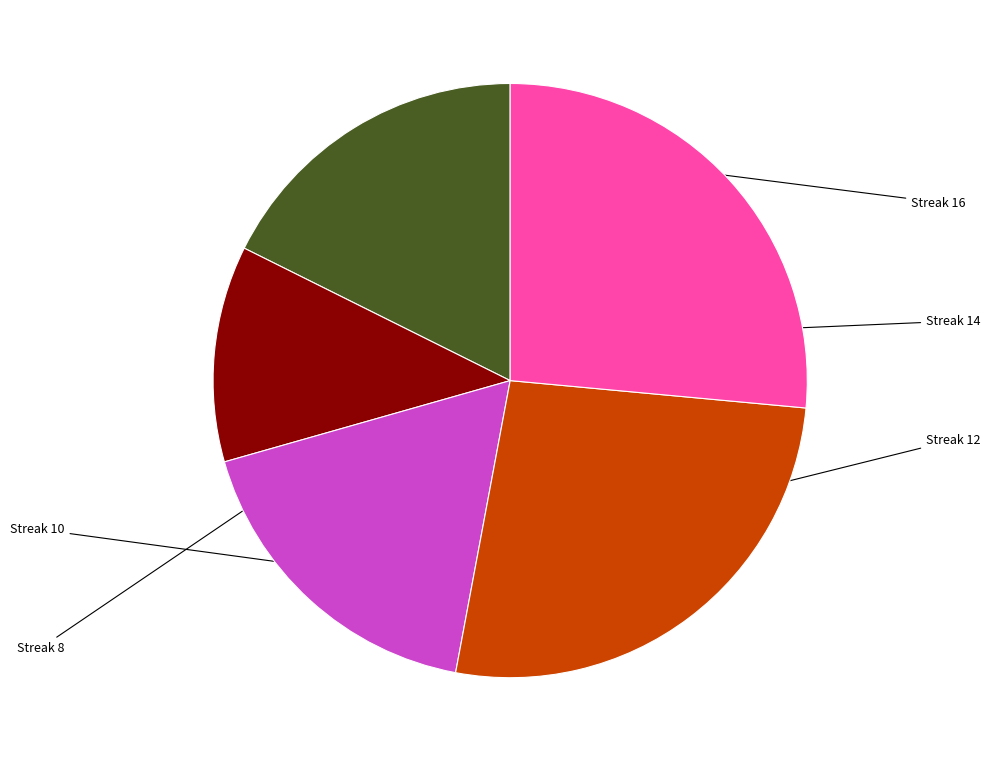

Is there any slice that represents more than half of the pie?

No